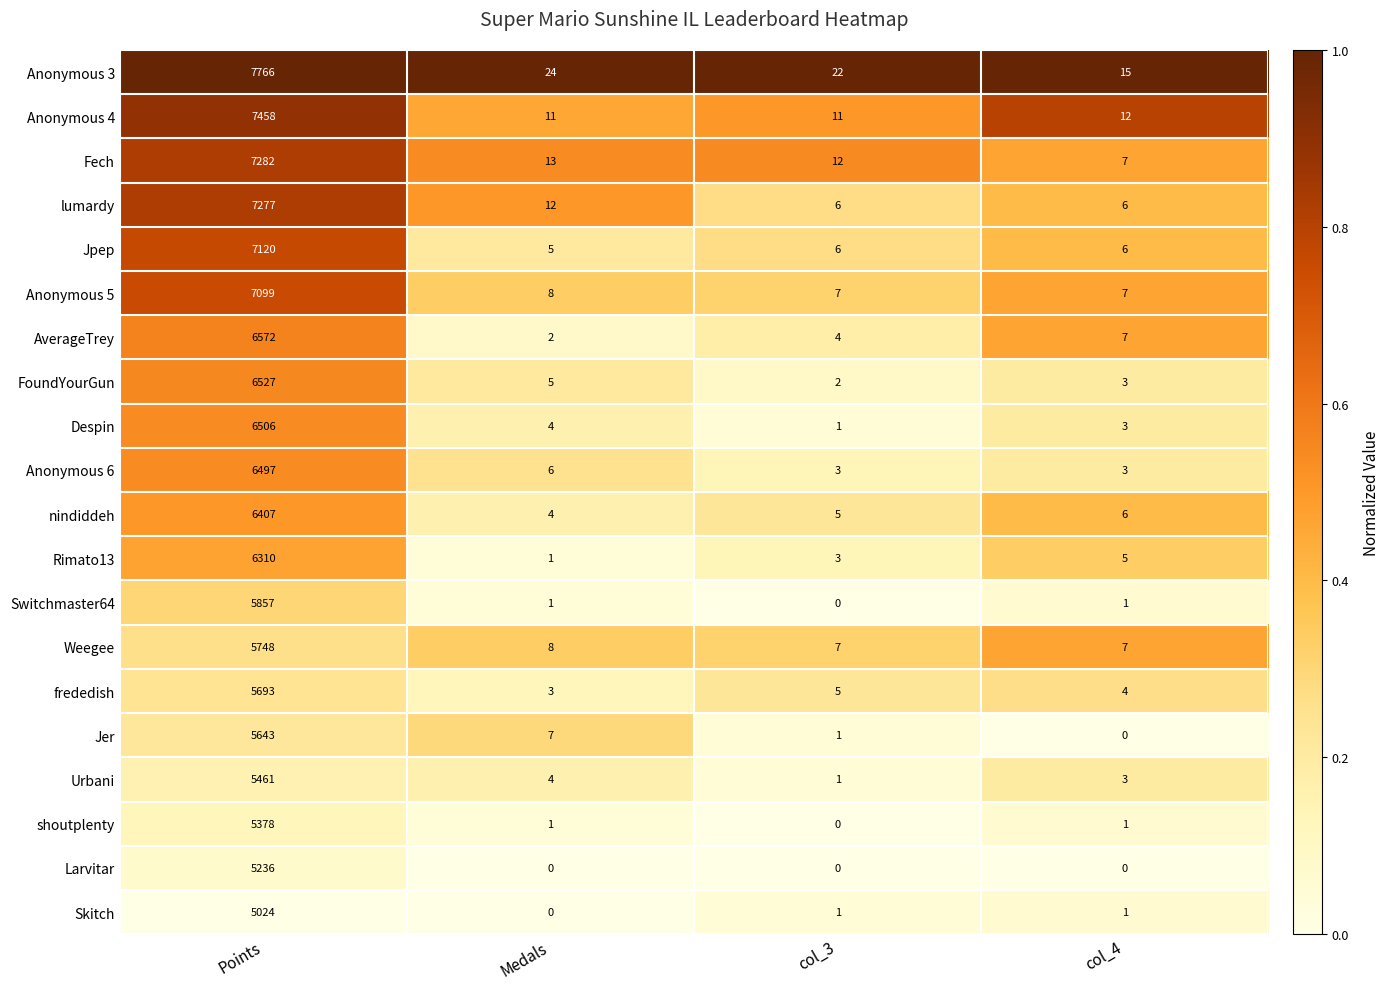

What is the sum of the Weegee values at Points and Medals?

5756